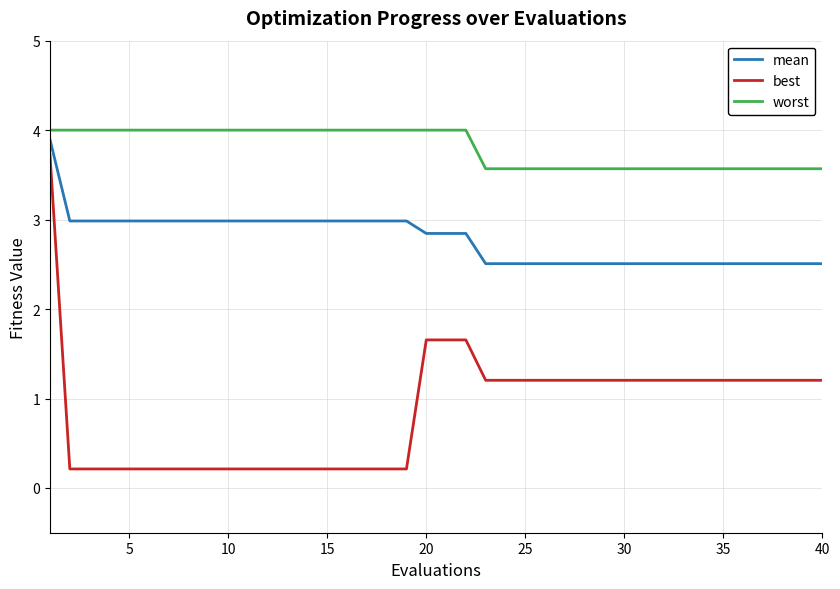

Which series has the largest total across all categories?

worst